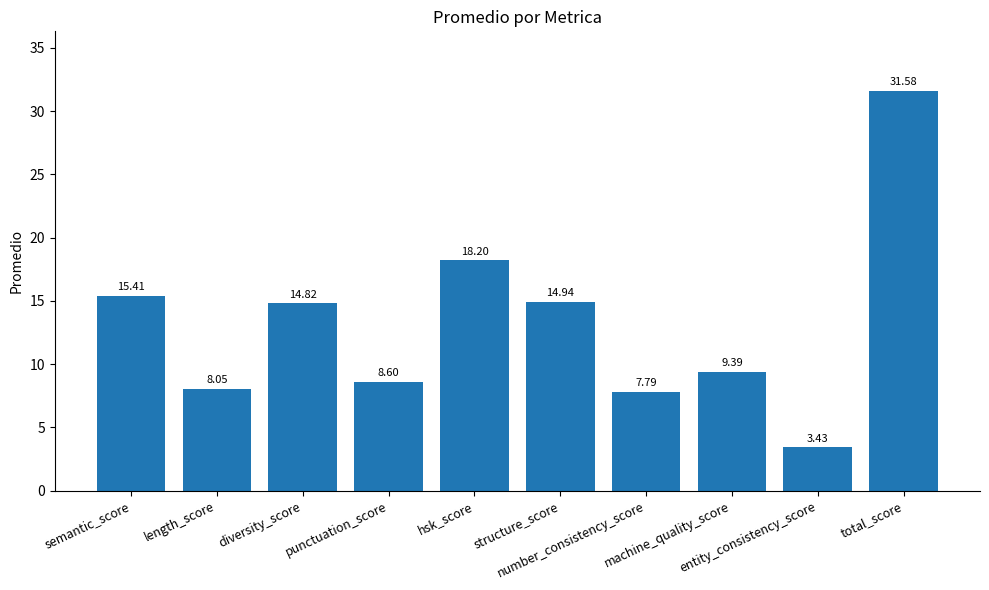

What is the average value?

13.2